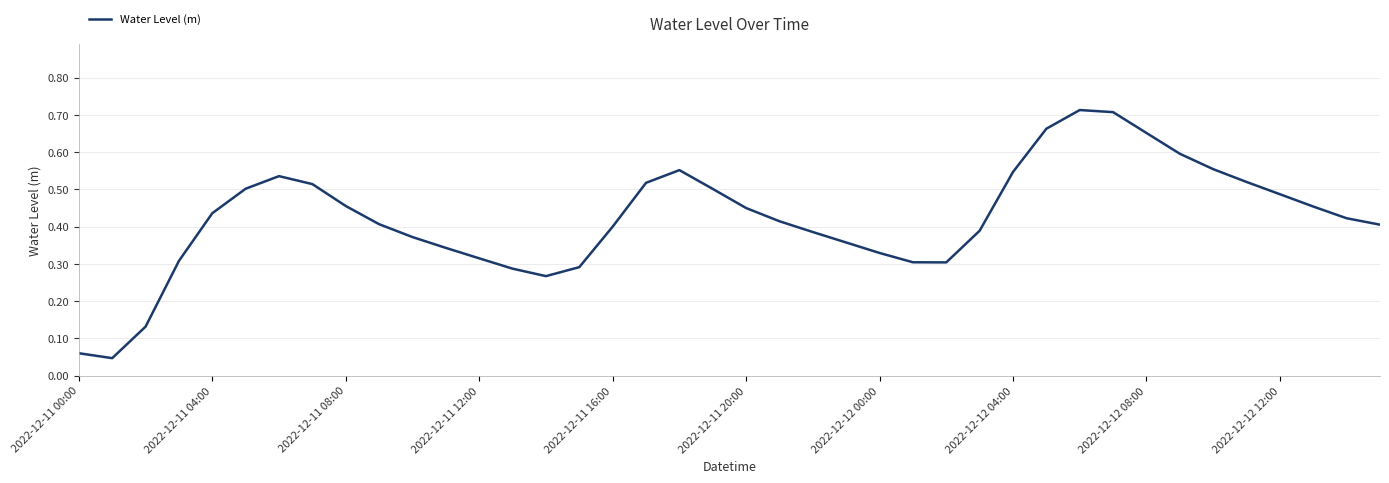

The value at 2022-12-12 04:00 is 0.3. True or false?

False